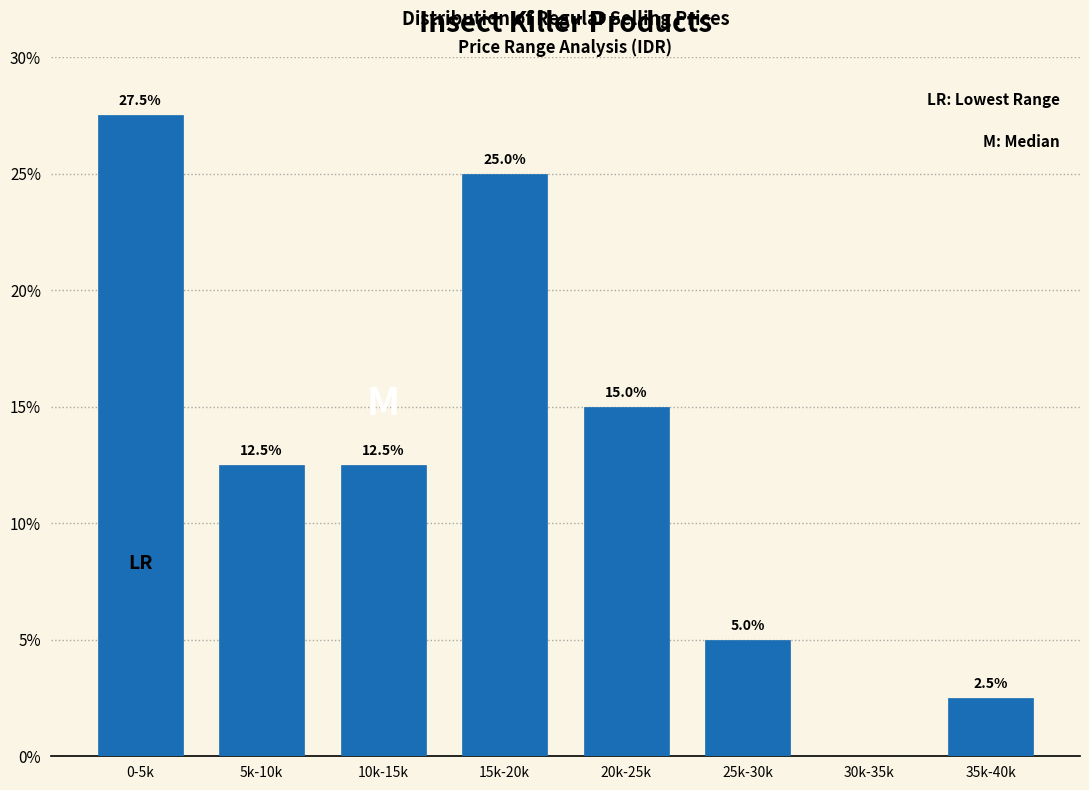

Reading left to right, transcribe all the data shown in this chart.

0-5k=27.5	5k-10k=12.5	10k-15k=12.5	15k-20k=25.0	20k-25k=15.0	25k-30k=5.0	30k-35k=0.0	35k-40k=2.5